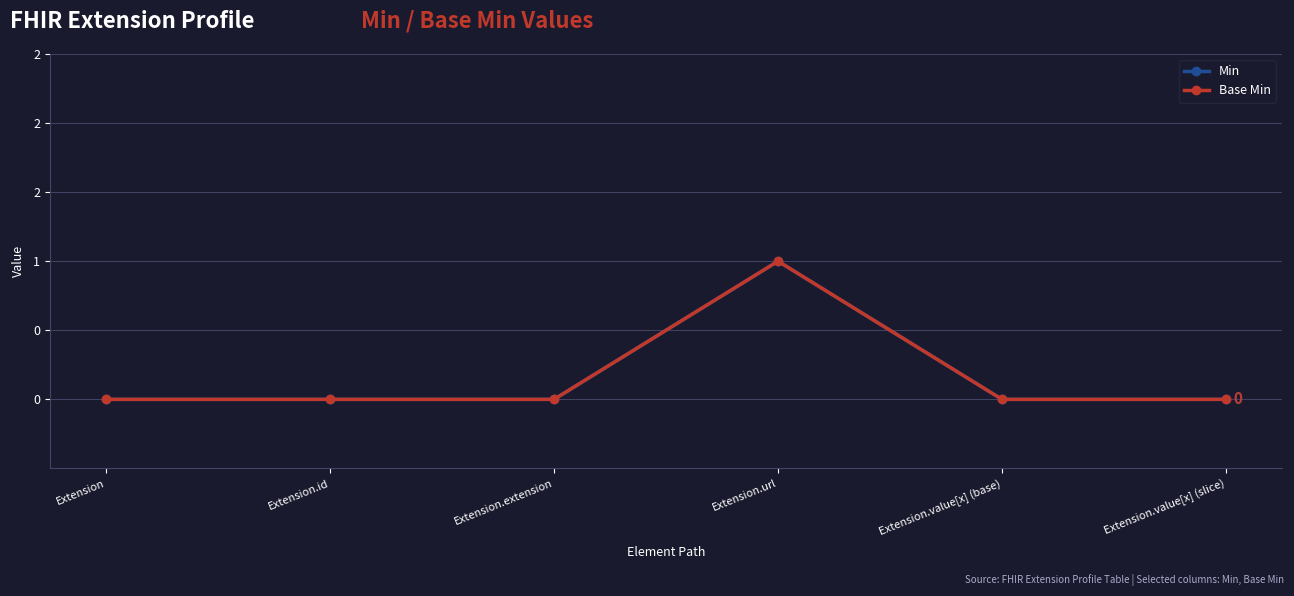

Does the chart have visible grid lines?

Yes